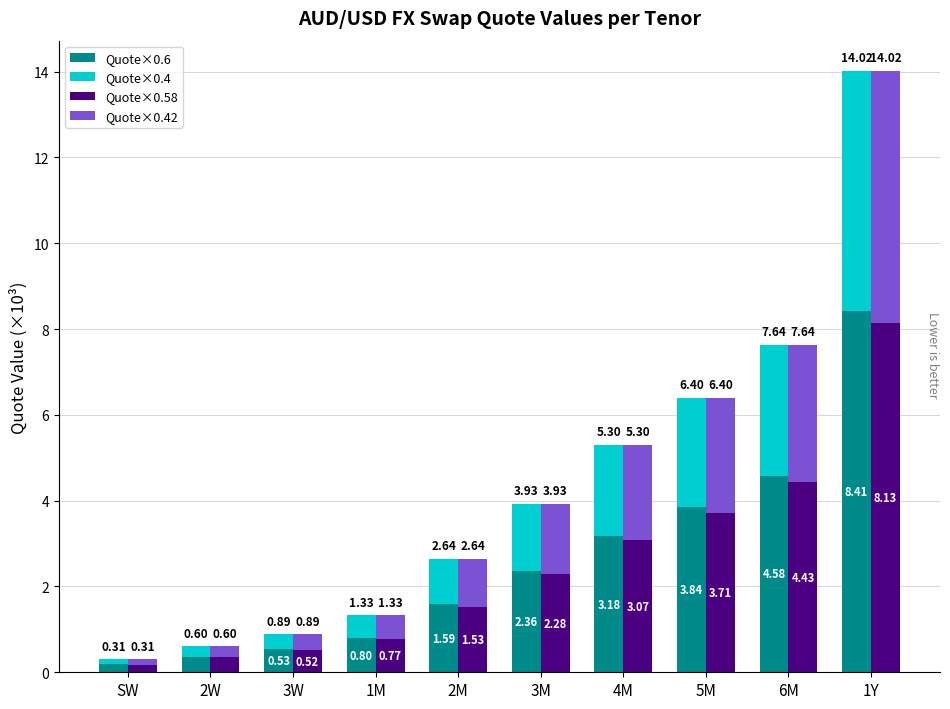

What position from the right is 2W?

9